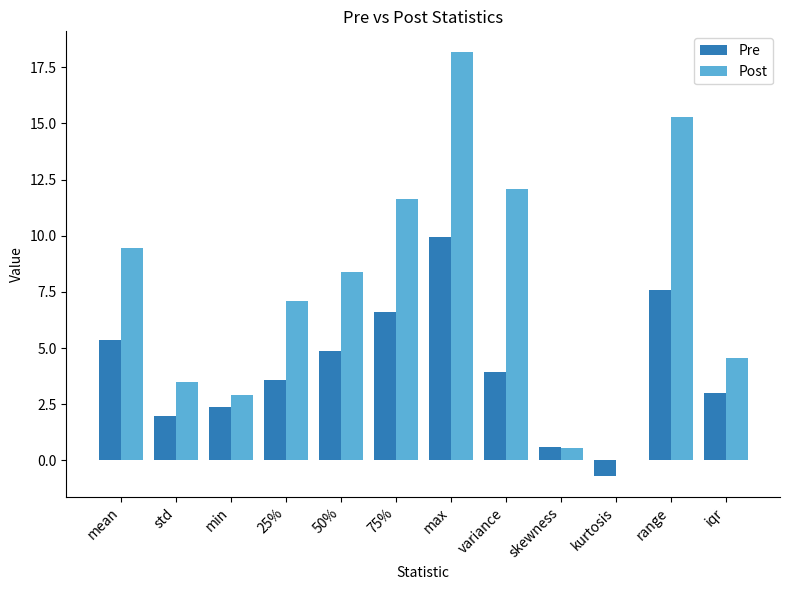

Between 75% and iqr, which series saw the biggest shift?

Post